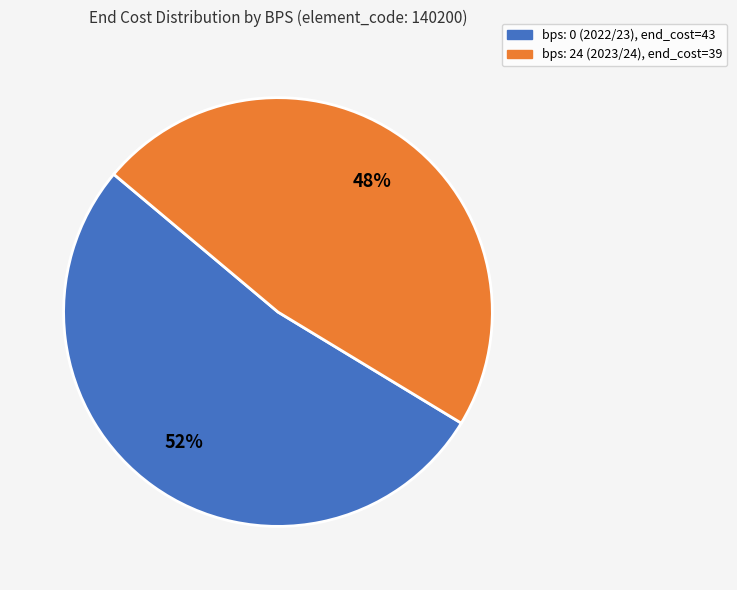

To the nearest percent, what portion does bps: 24 (2023/24) represent?

48%